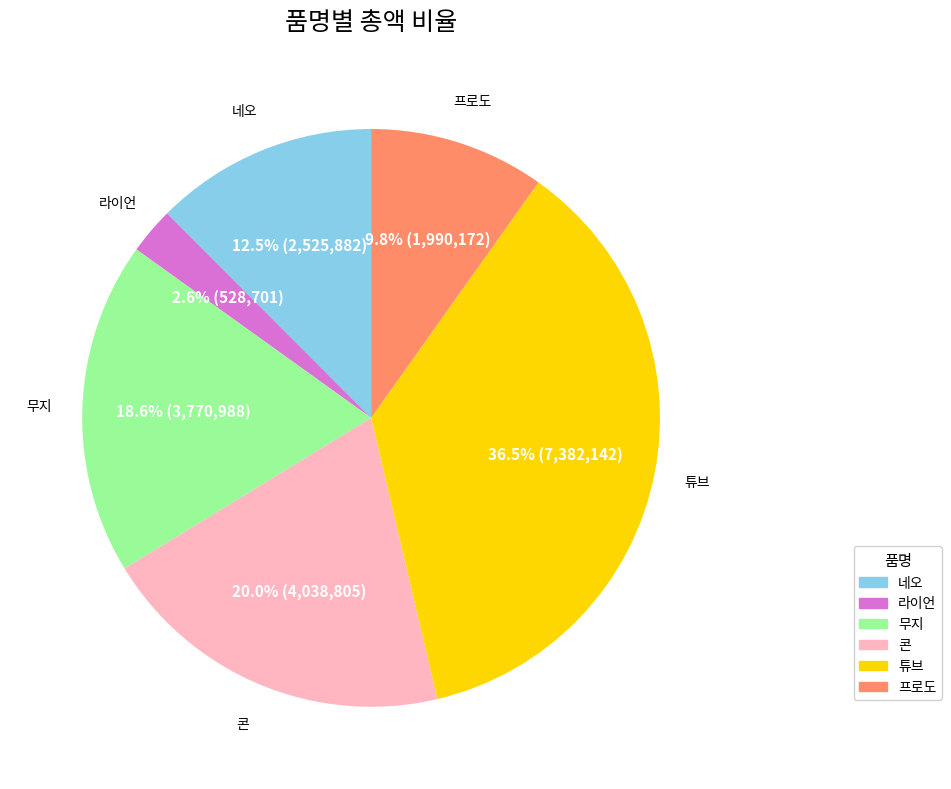

What percentage is NOT represented by 프로도?

90.2%